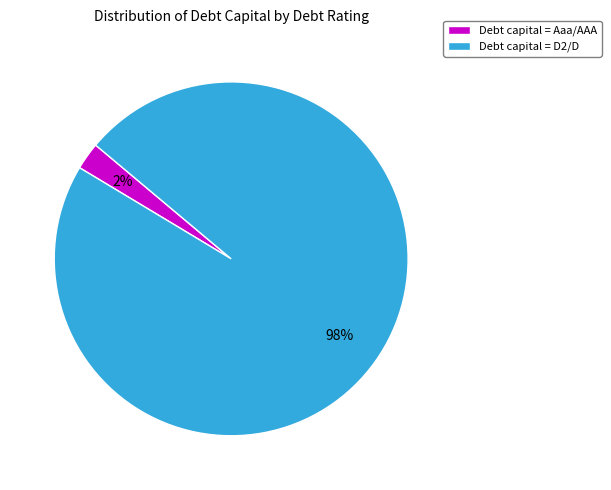

Do Debt capital = D2/D and Debt capital = Aaa/AAA together represent more than half of the pie?

Yes